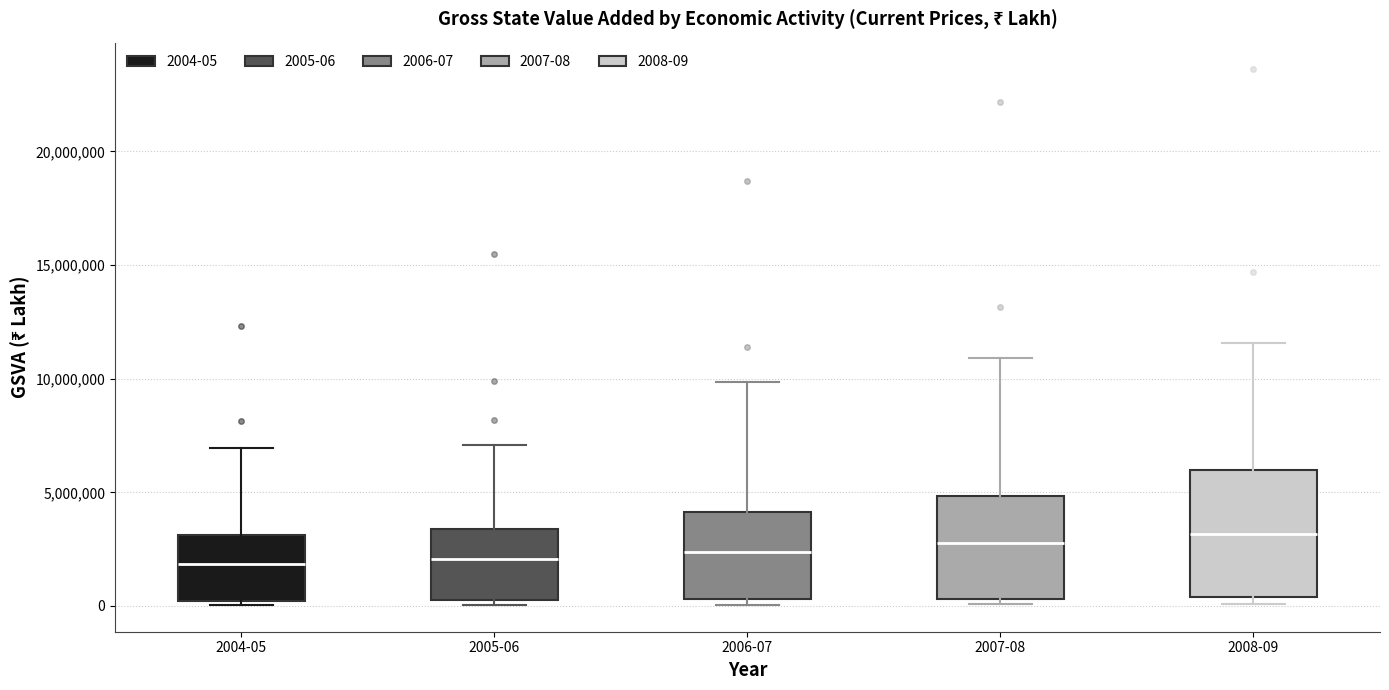

Where is the upper edge of the box for 2008-09 on the y-axis? The values are not printed on the chart, so give them approximately, as read against the axis.

6000000